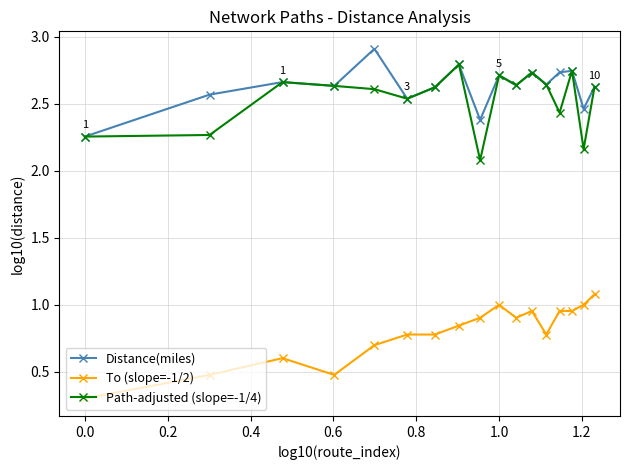

What are all the series names shown in the legend?

Distance(miles), To (slope=-1/2), Path-adjusted (slope=-1/4)